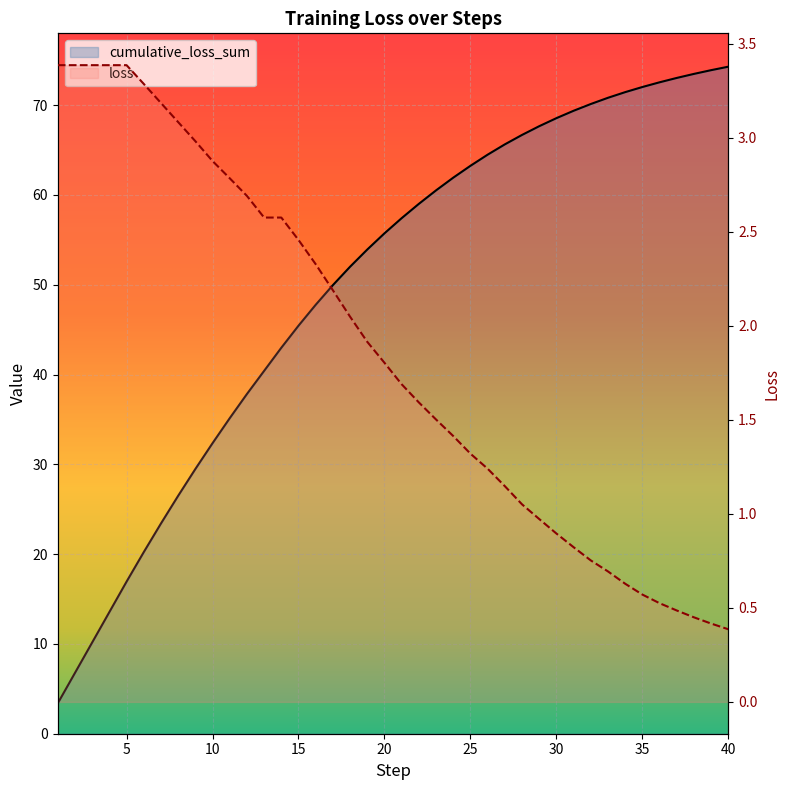

How many data points in cumulative_loss_sum are less than 57?

20